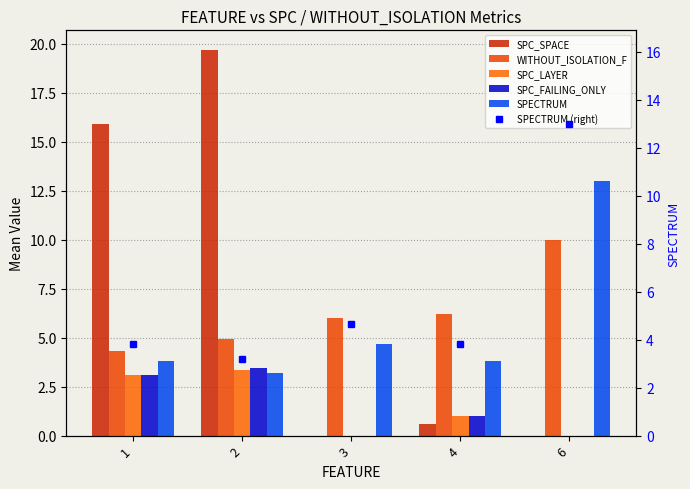

Are the bars grouped side by side (vs. stacked)?

Yes